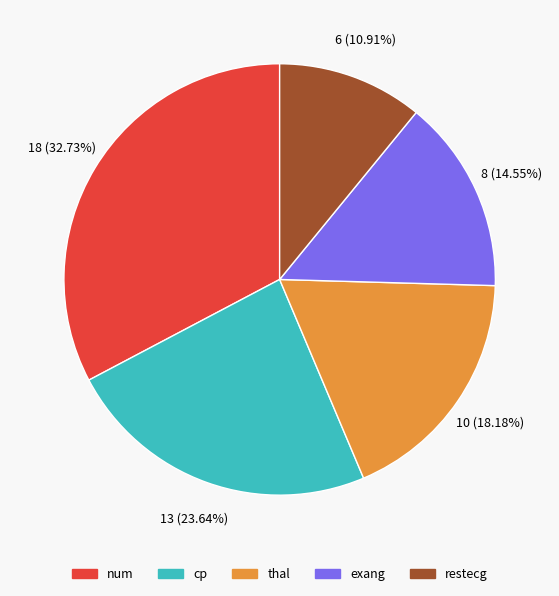

What is the ratio of the value at thal to the value at num?

0.6